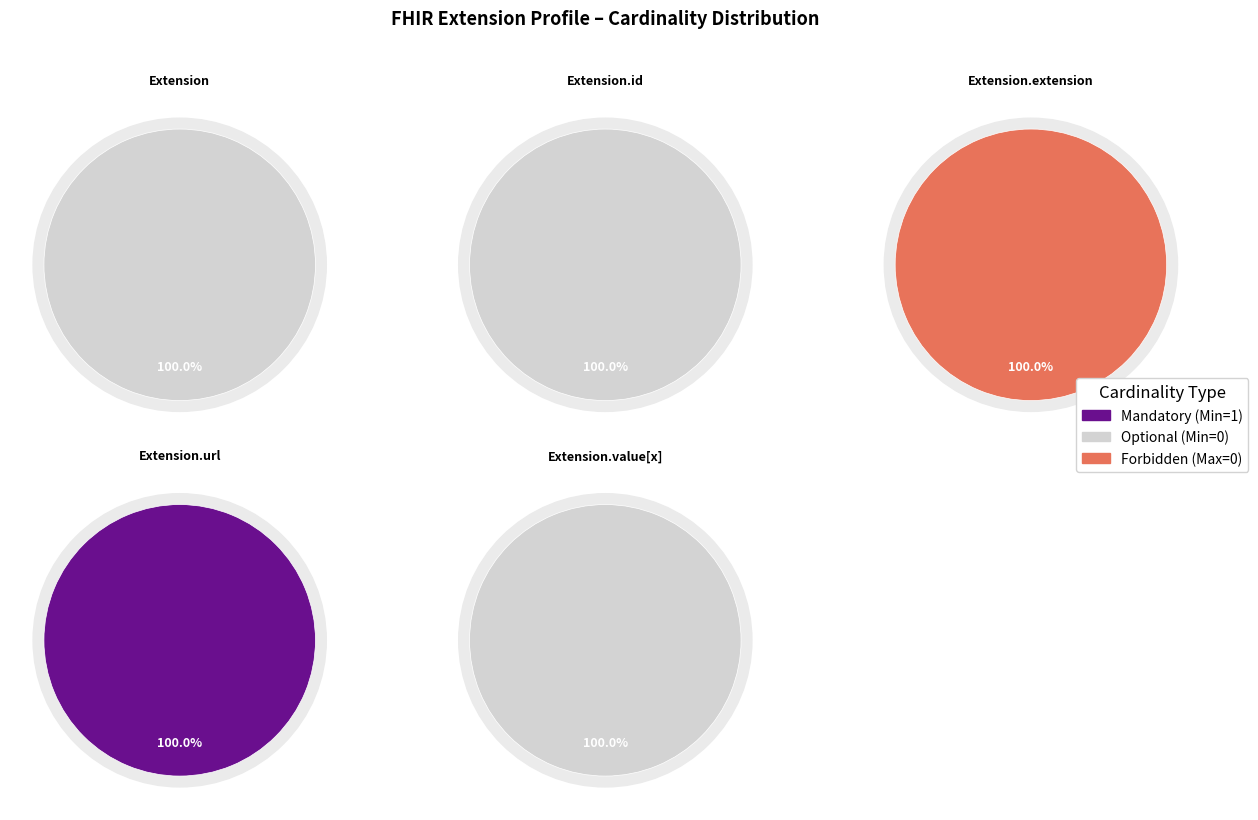

The Extension.id slice represents 17% of the pie. True or false?

False